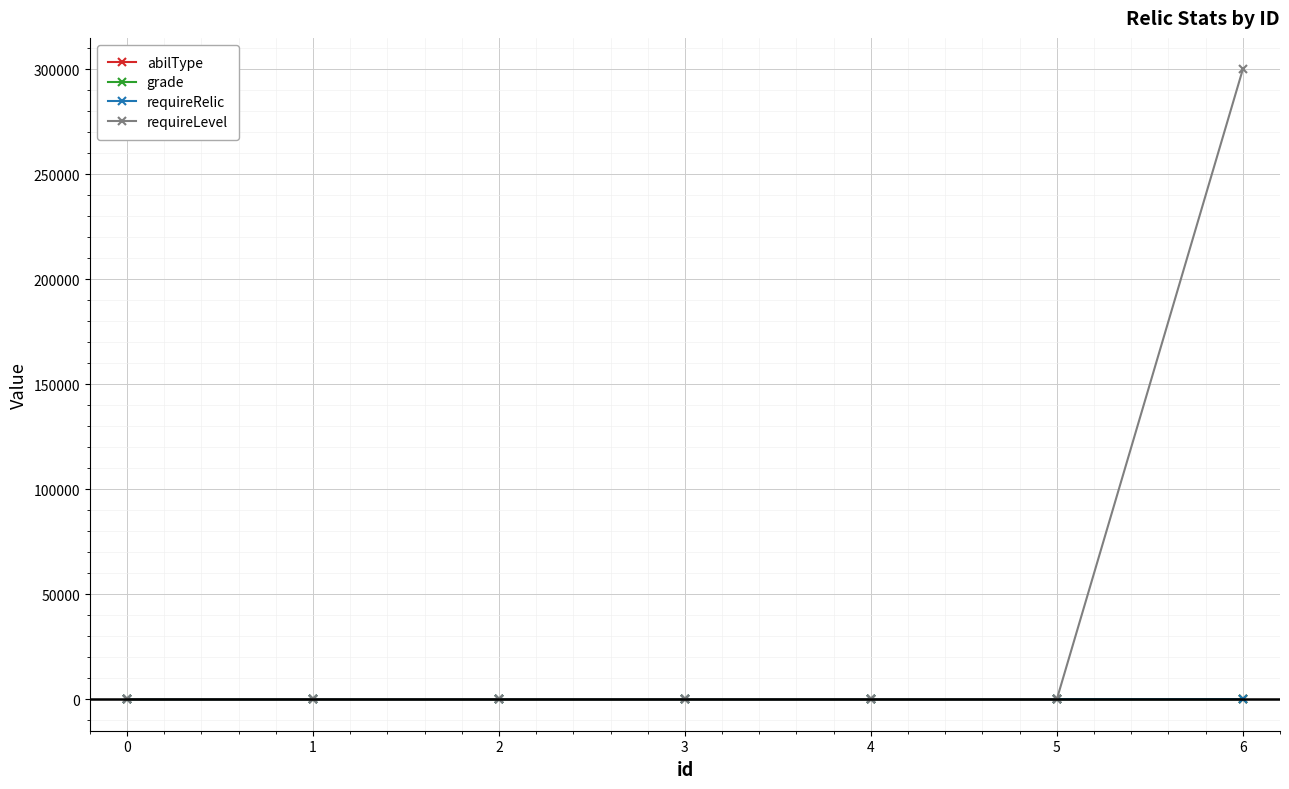

What is the maximum value for requireLevel?

300000